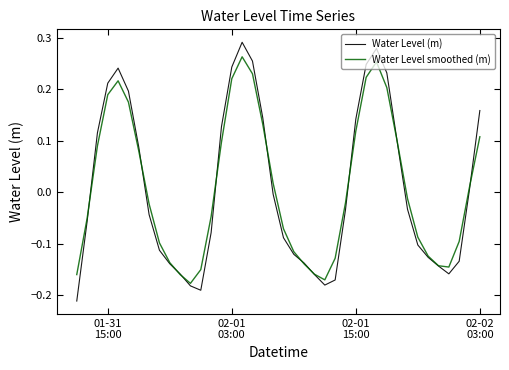

Which series has the largest range (max minus min)?

Water Level (m)